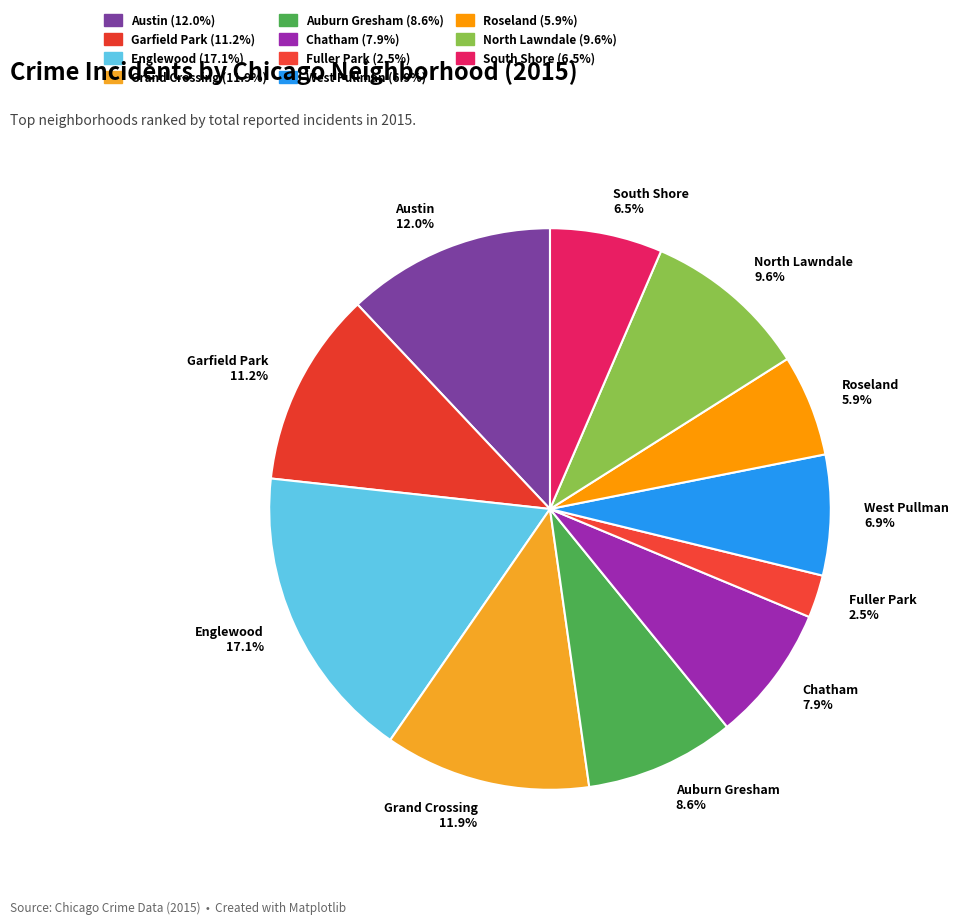

Does North Lawndale account for over 50% of the chart?

No